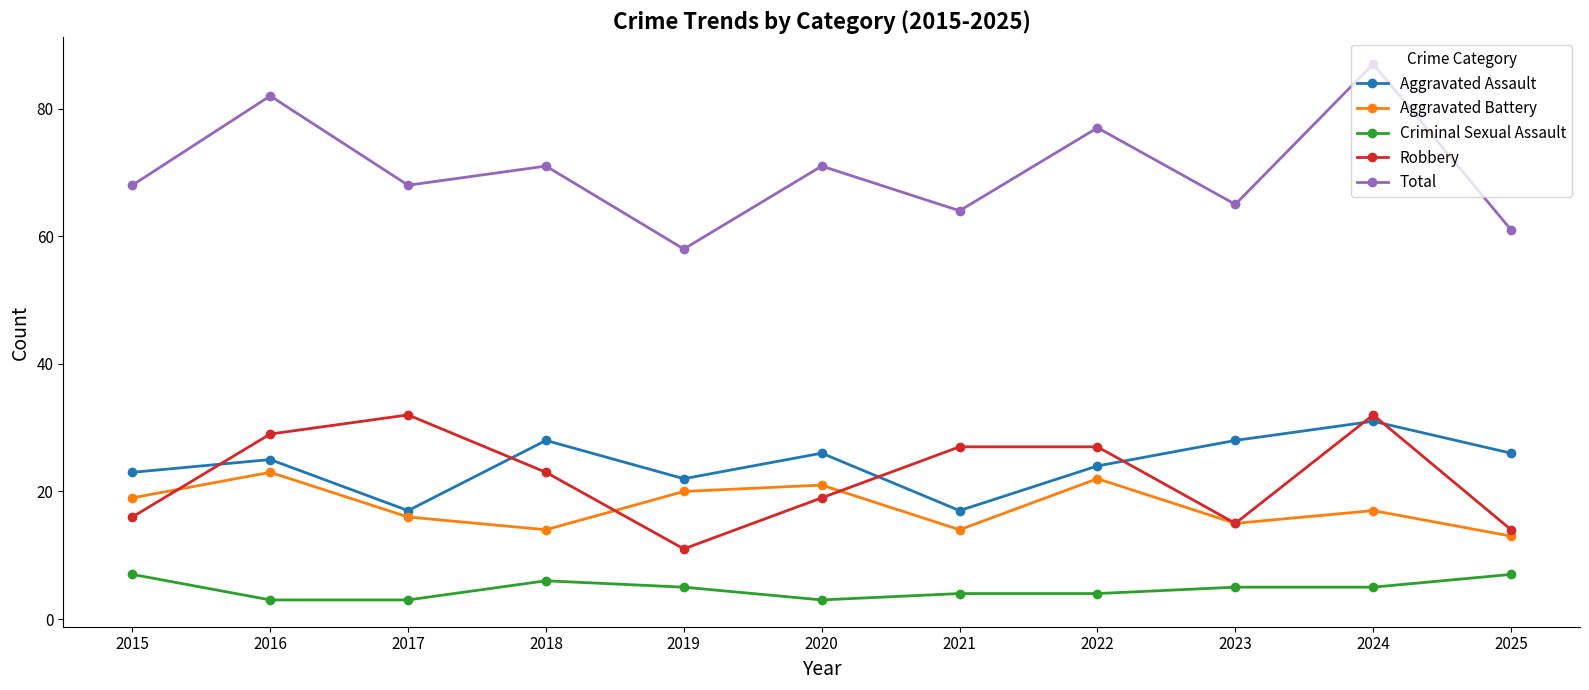

Where is the first local minimum for Aggravated Assault?

2017